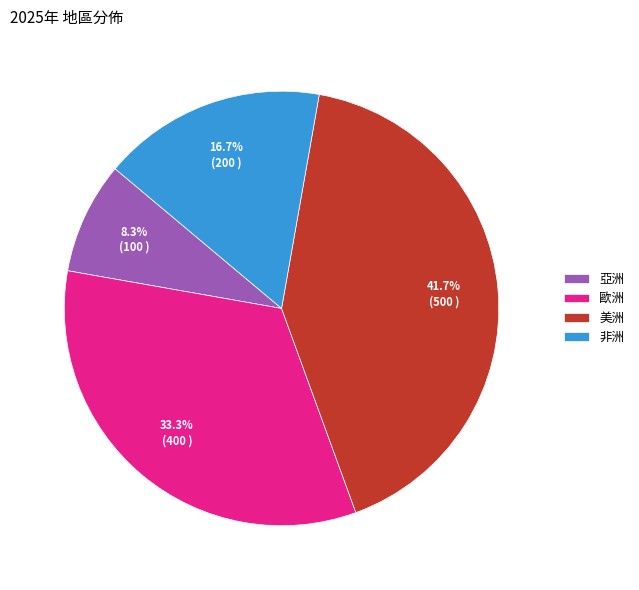

Does 歐洲 account for over 50% of the chart?

No